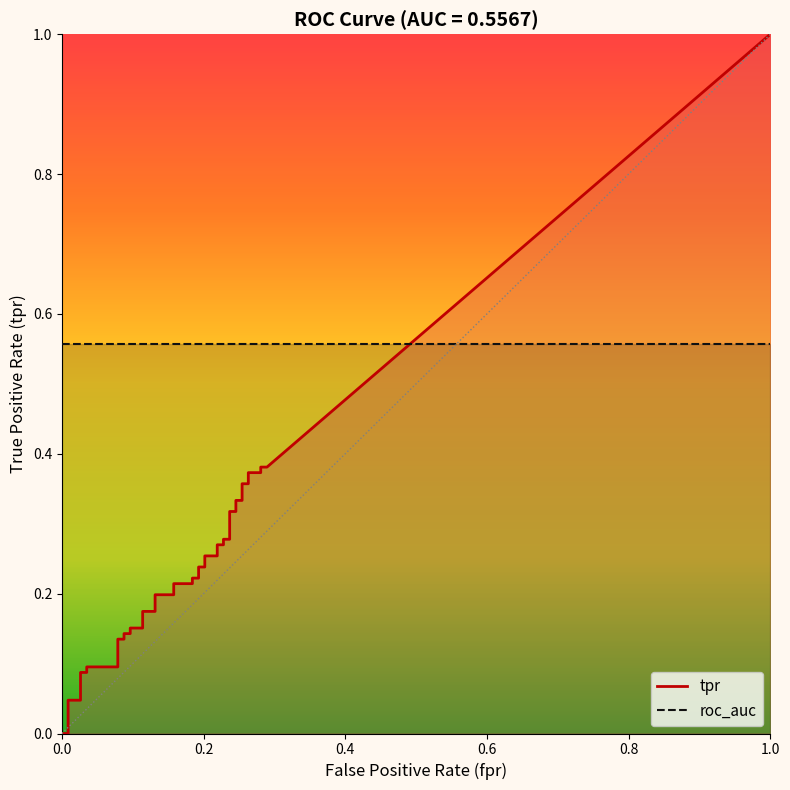

What is the average value of the roc_auc series?

0.6